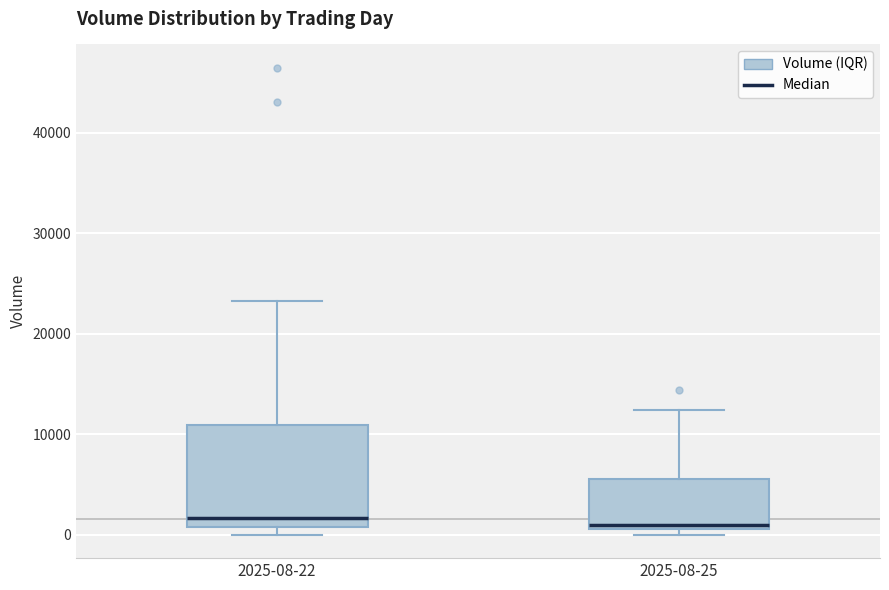

Reading left to right, read every box against the y-axis: the position of its median line, the range the box covers, and the ends of its whiskers. The values are not printed on the chart, so give them approximately, as read against the axis.

2025-08-22: median 2000, box 1000 to 11000, whiskers 0 to 23000
2025-08-25: median 1000 (just above the box's lower edge), box 1000 to 6000, whiskers 0 to 12000